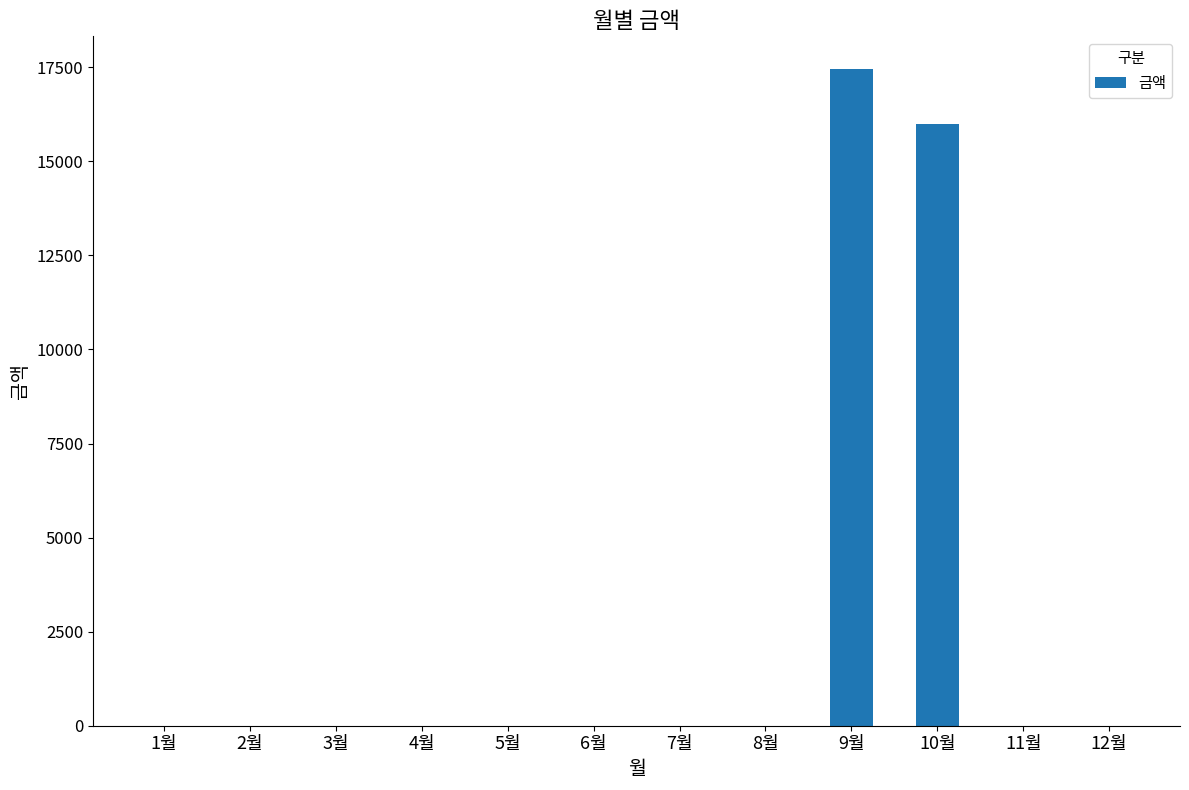

The value at 6월 is 11990. True or false?

False